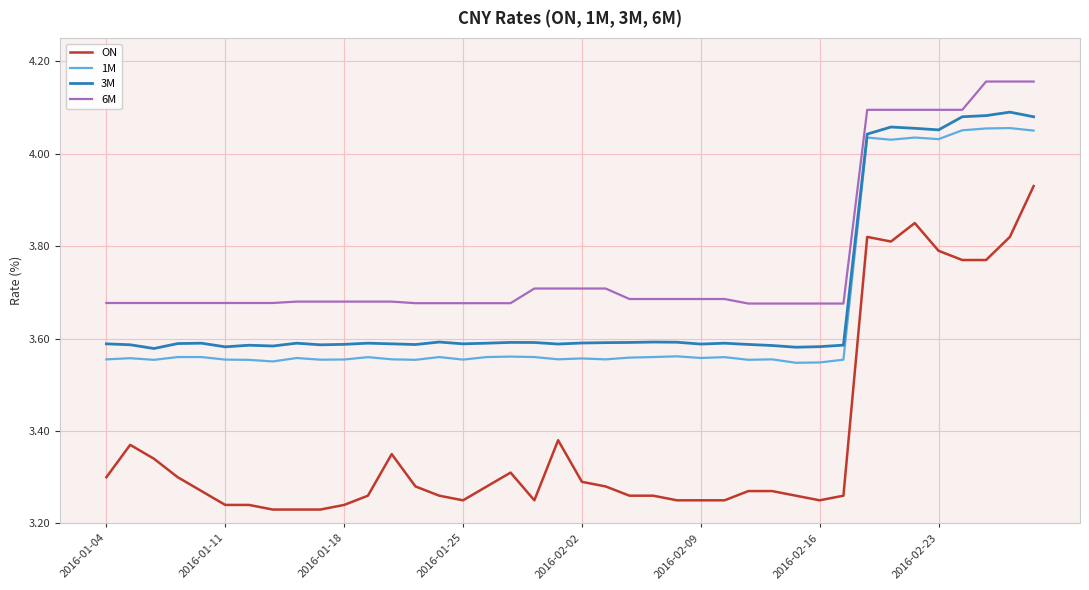

Which series has the largest total across all categories?

6M